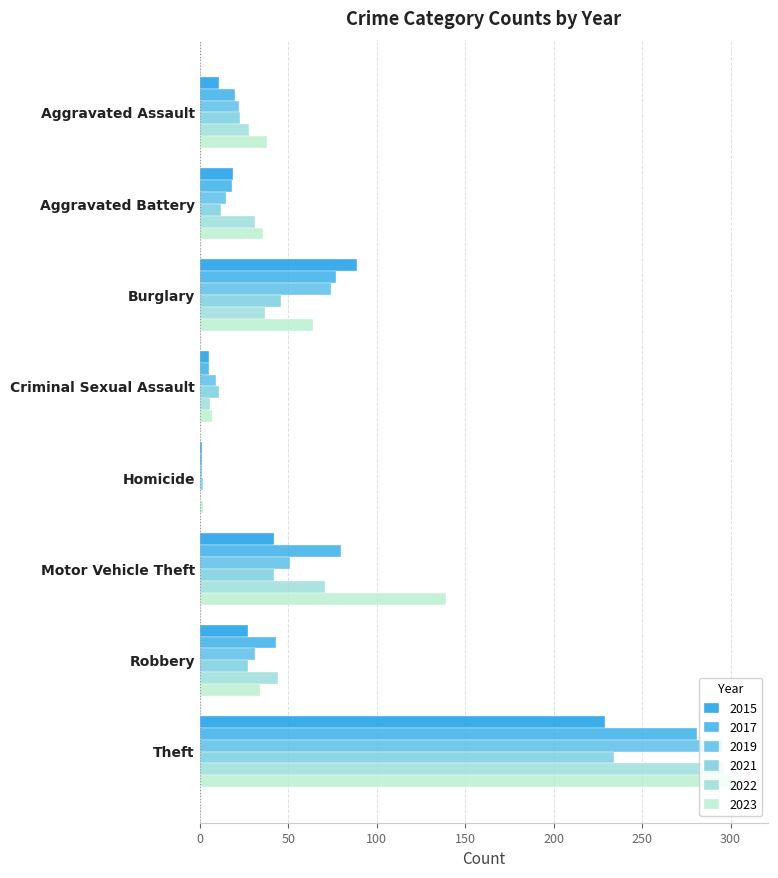

Is it true that 2022 equals 6 at Criminal Sexual Assault?

True